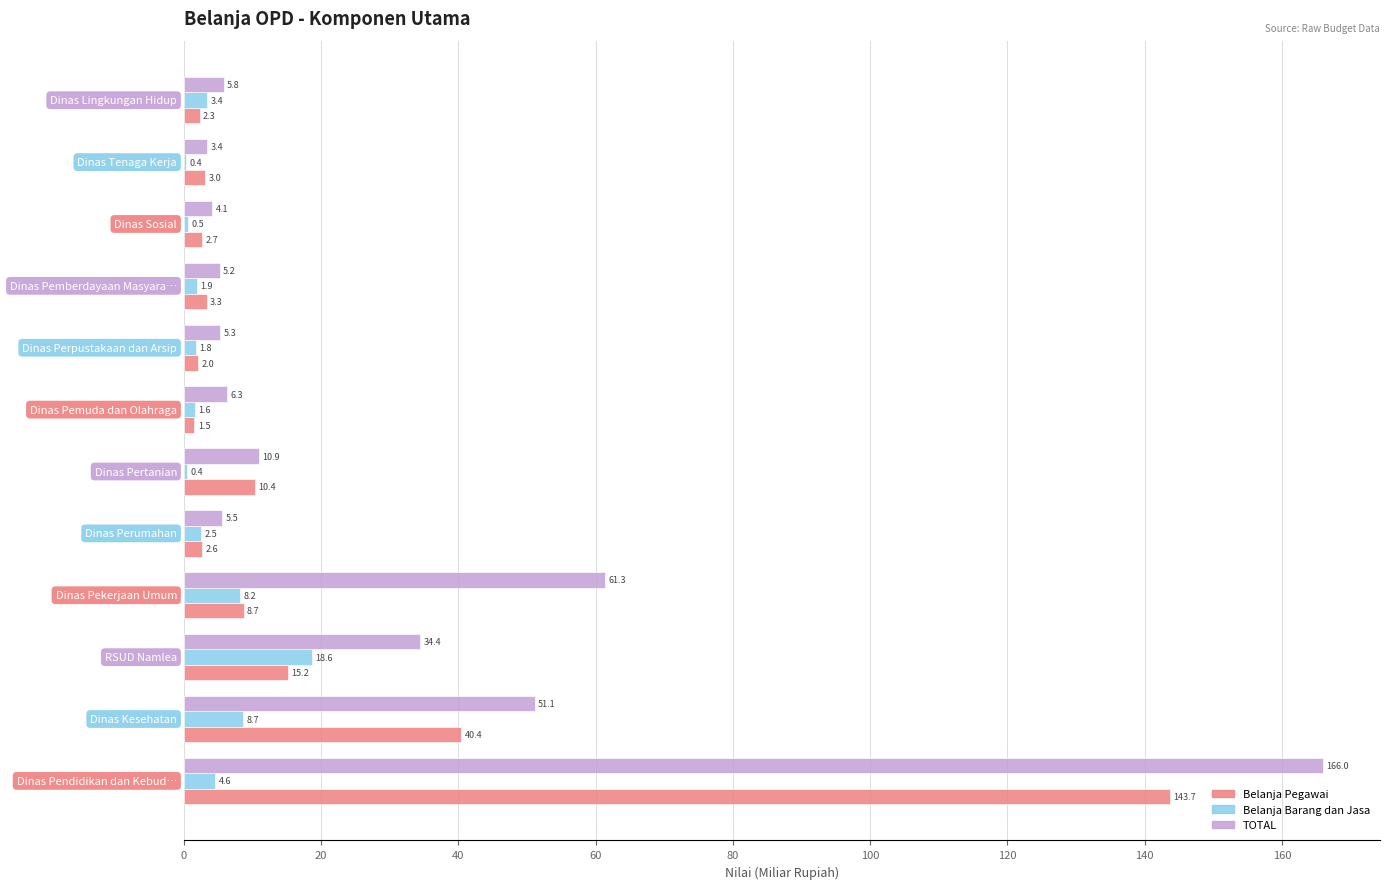

Which series has the largest total across all categories?

TOTAL